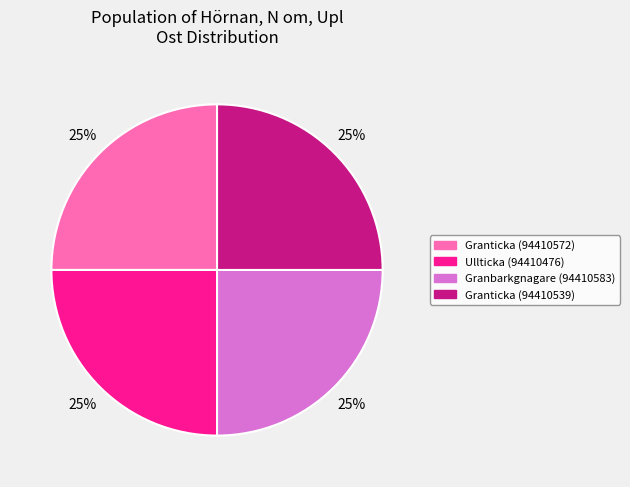

To the nearest percent, what percentage of the pie is Ullticka (94410476)?

25%